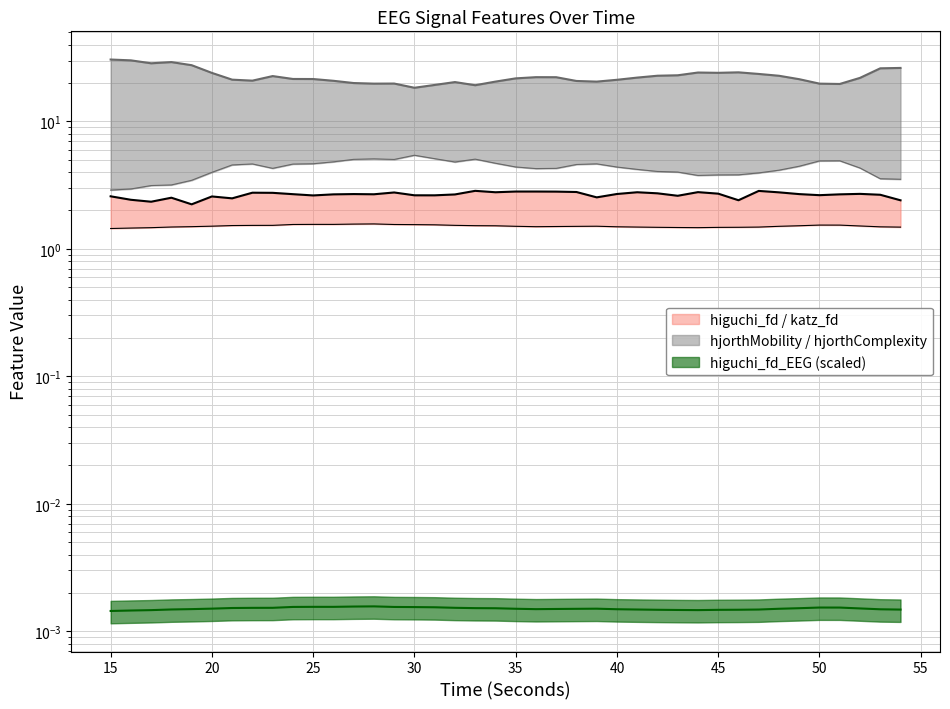

True or false: hjorthMobility_EEG has a value of 5.8 at 47.

False